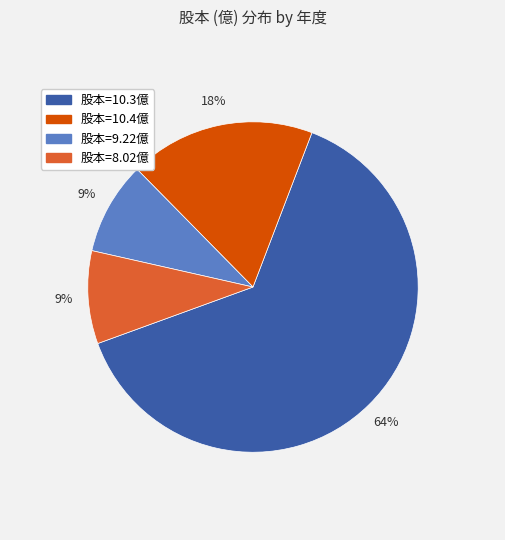

How many slices are in this pie chart?

4